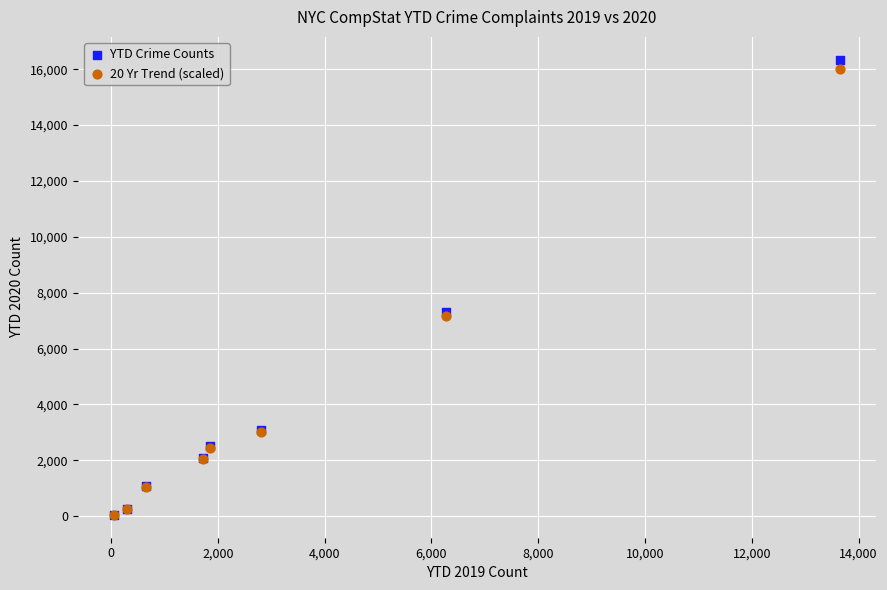

What are all the series names shown in the legend?

YTD Crime Counts, 20 Yr Trend (scaled)